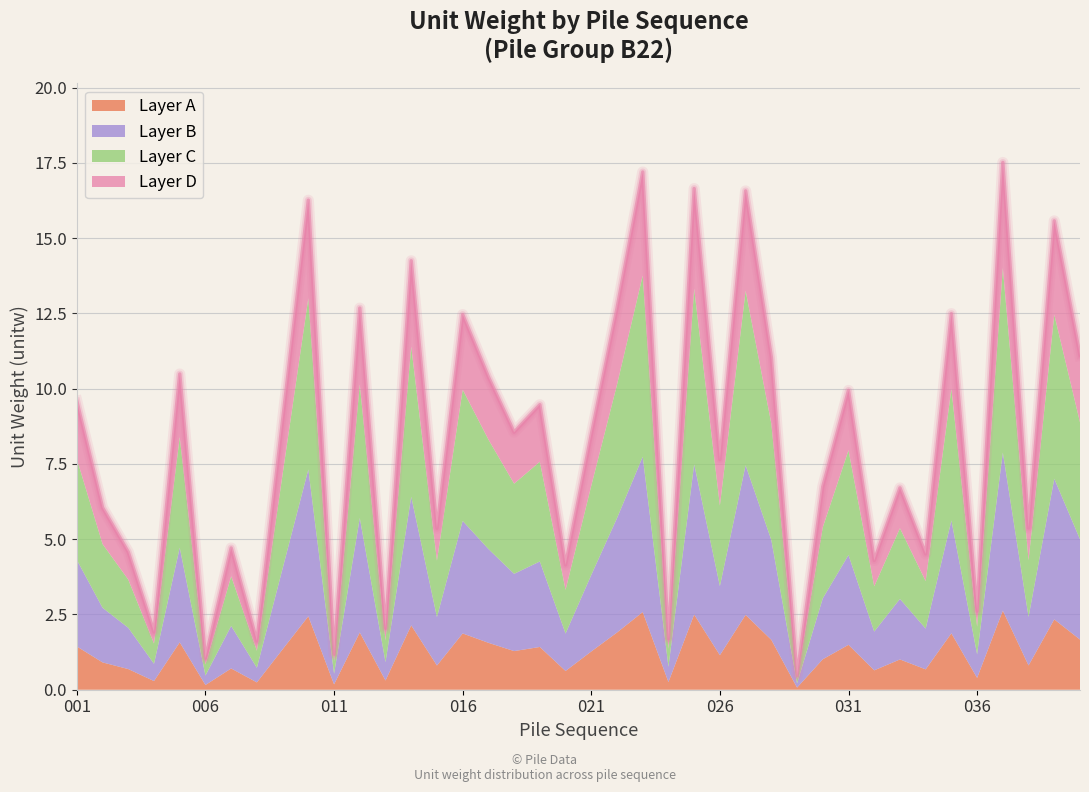

Reading left to right, extract all data points from this chart.

9.6	6.0	4.6	1.9	10.5	1.0	4.7	1.6	9.0	16.3	1.2	12.7	2.0	14.2	5.4	12.5	10.4	8.6	9.5	4.1	8.5	12.7	17.2	1.7	16.6	7.6	16.6	11.0	0.5	6.7	9.9	4.3	6.7	4.5	12.5	2.6	17.5	5.4	15.6	11.1